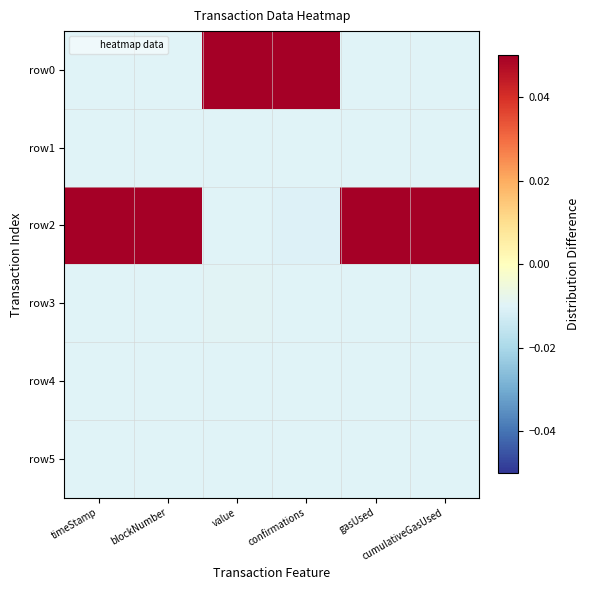

Count the number of data series in this chart.

6